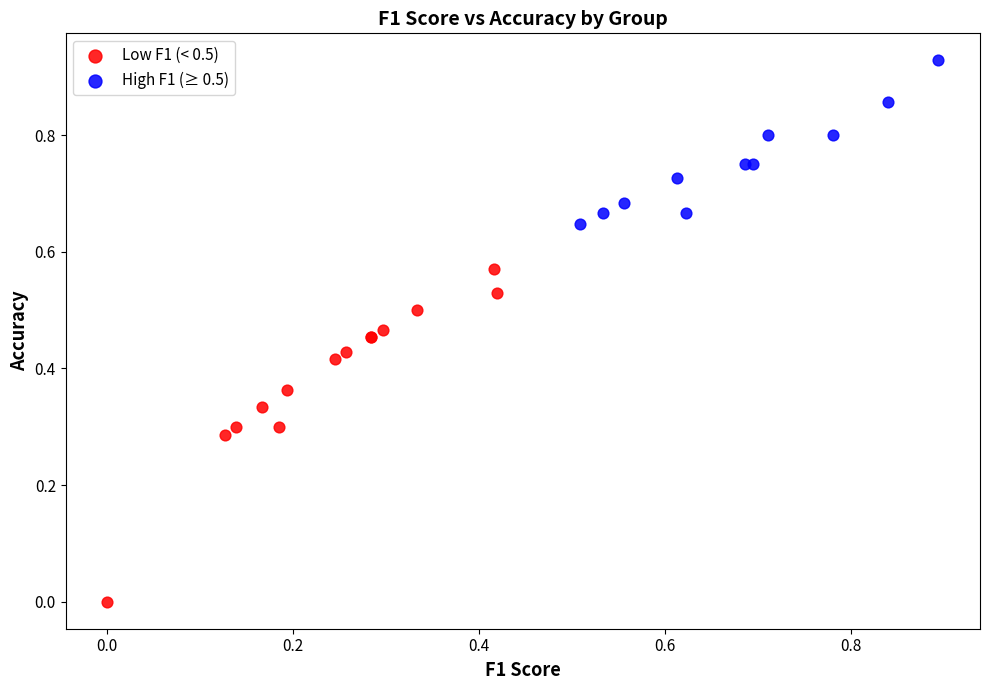

Which series reaches the minimum Y coordinate?

Low F1 (< 0.5)